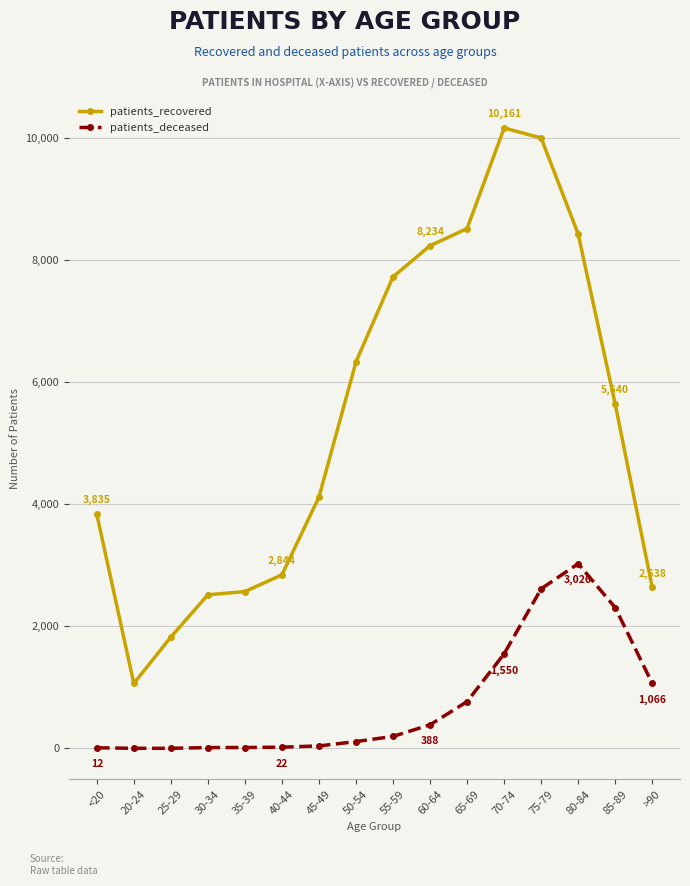

The value of patients_recovered at 75-79 is 16638. True or false?

False